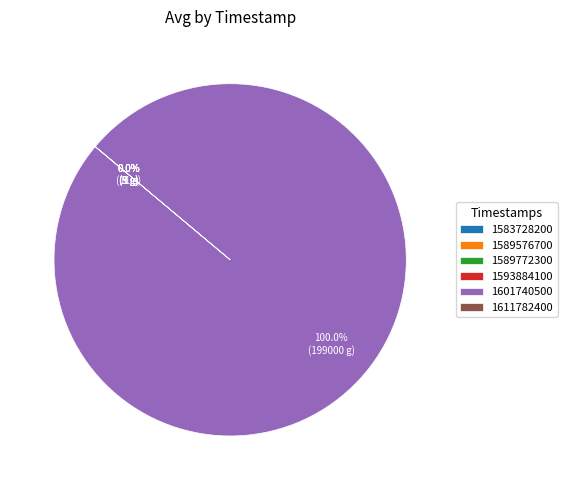

Is 1601740500 the majority of the pie?

Yes